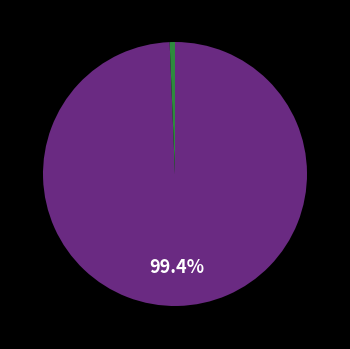

Is there a majority slice in this chart?

Yes